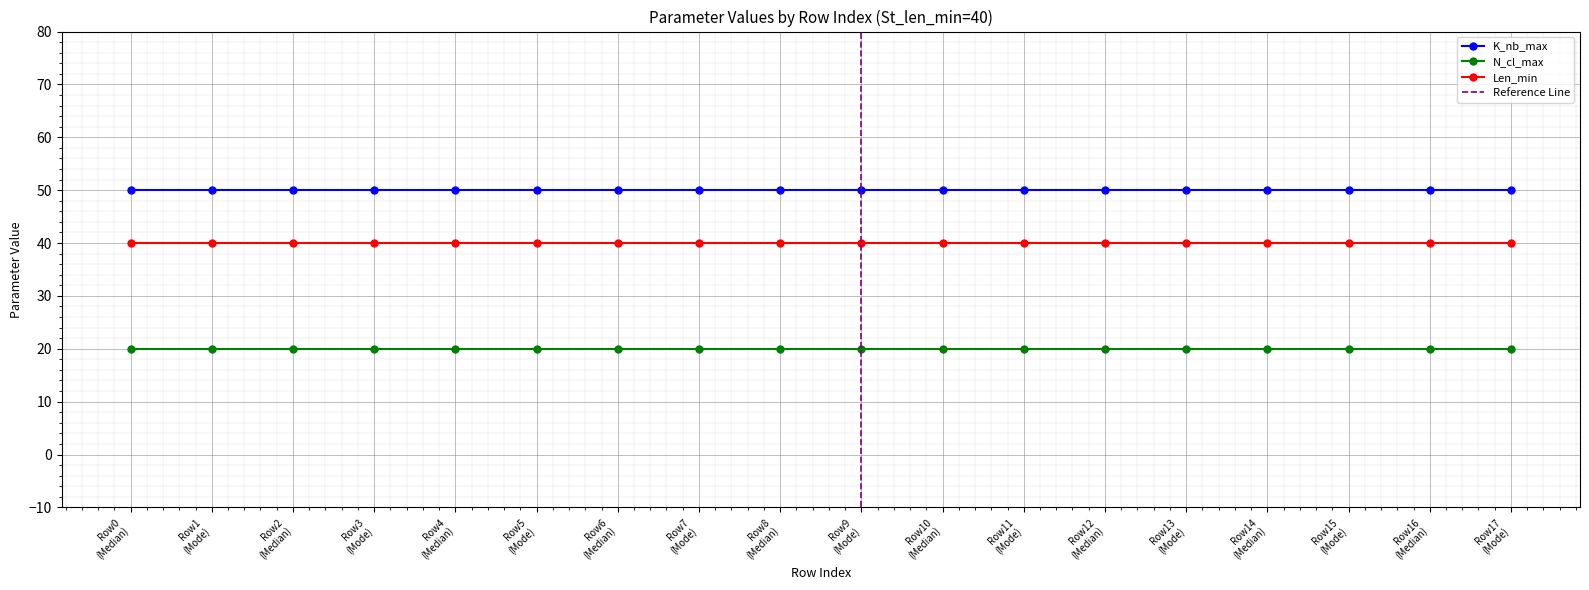

Between 17 and 8, which is larger?

17